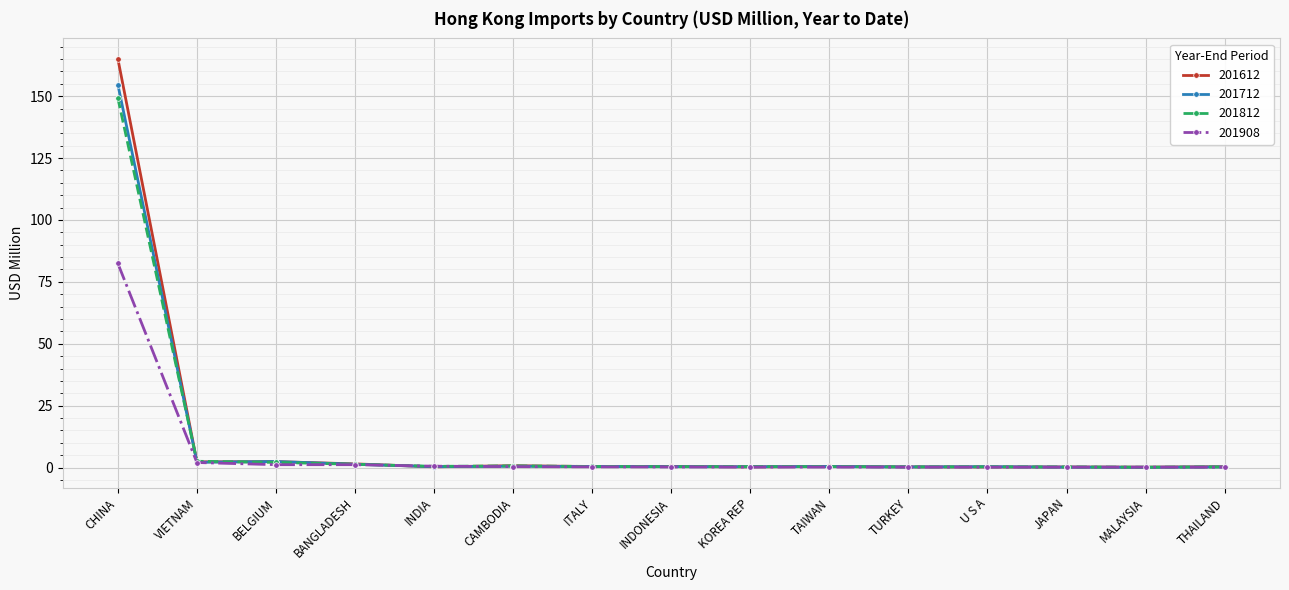

At which category is the sum across all series the highest?

CHINA